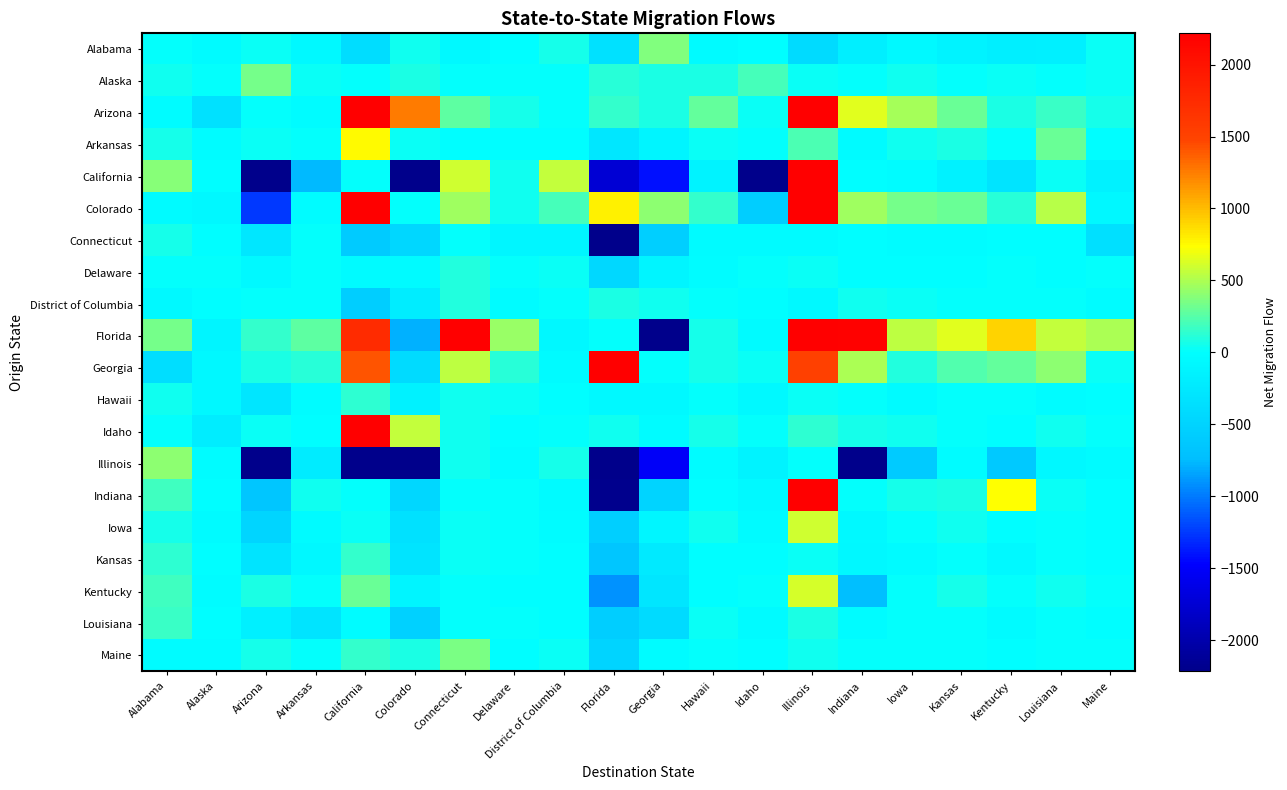

Between District of Columbia and Florida, which is larger?

District of Columbia